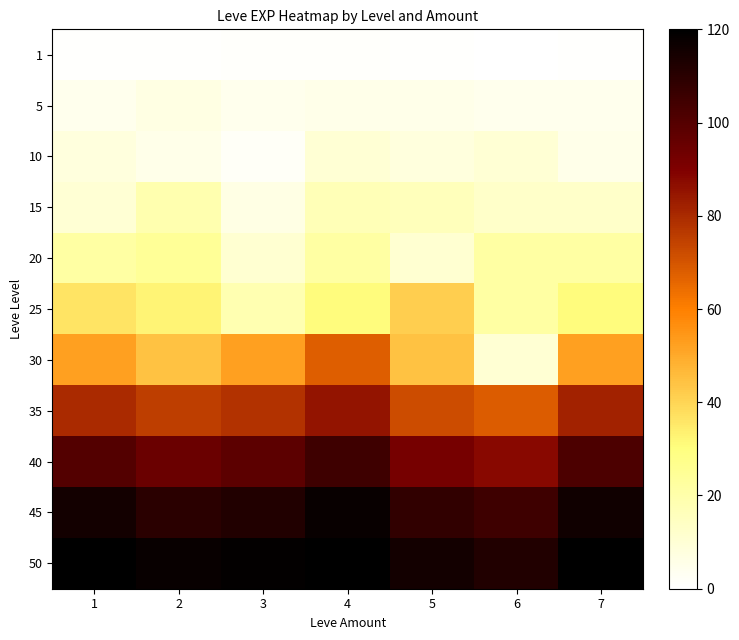

Rank the series by their maximum value, from lowest to highest.

1, 5, 10, 15, 20, 25, 30, 35, 40, 45, 50